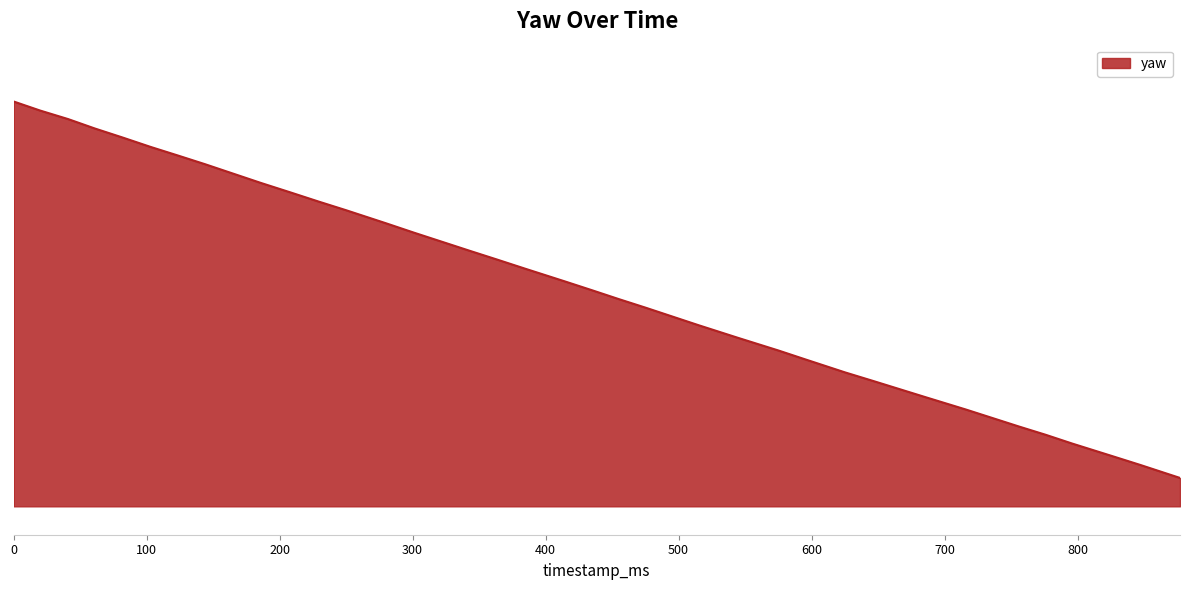

Count the number of categories in the chart.

40